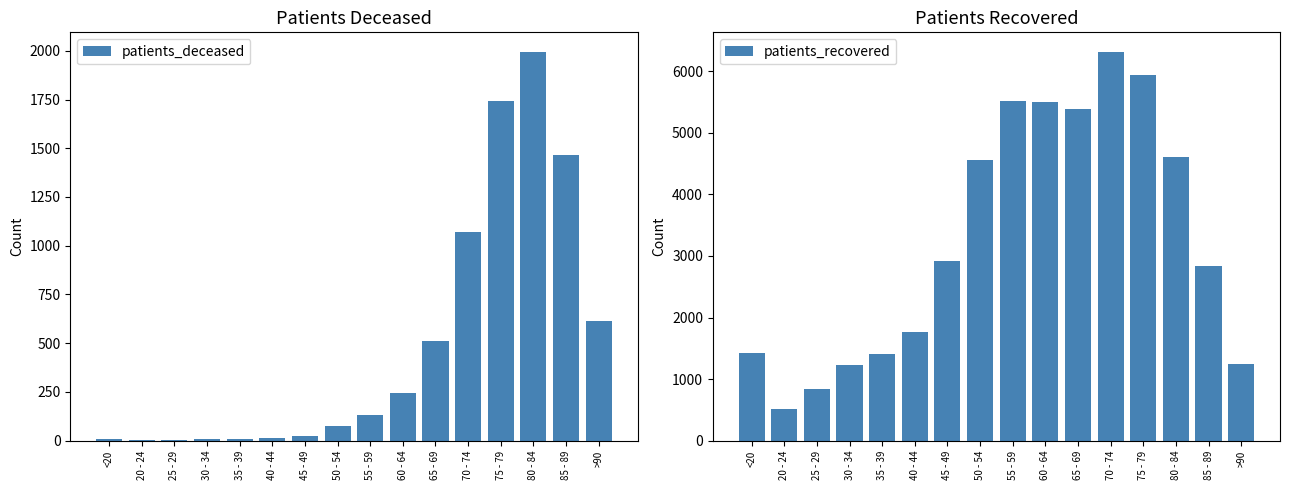

Reading left to right, transcribe all the data shown in this chart.

patients_deceased: 6	3	2	11	10	12	26	77	130	243	512	1070	1742	1995	1466	614
patients_recovered: 1423	513	845	1224	1409	1764	2921	4551	5512	5494	5383	6316	5933	4611	2844	1245